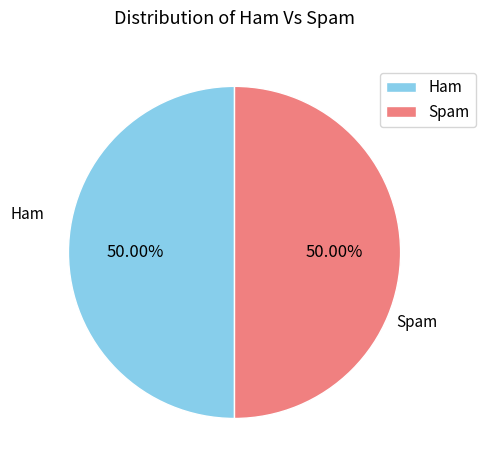

Approximately how many times larger is the value at Ham compared to Spam?

1.0